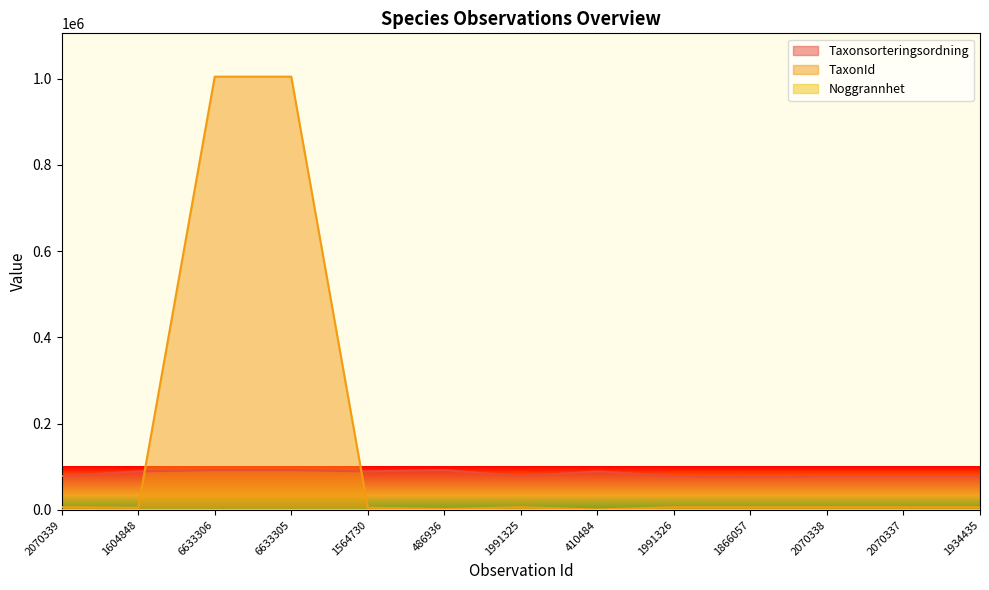

What is the maximum value shown in the chart?

1004672